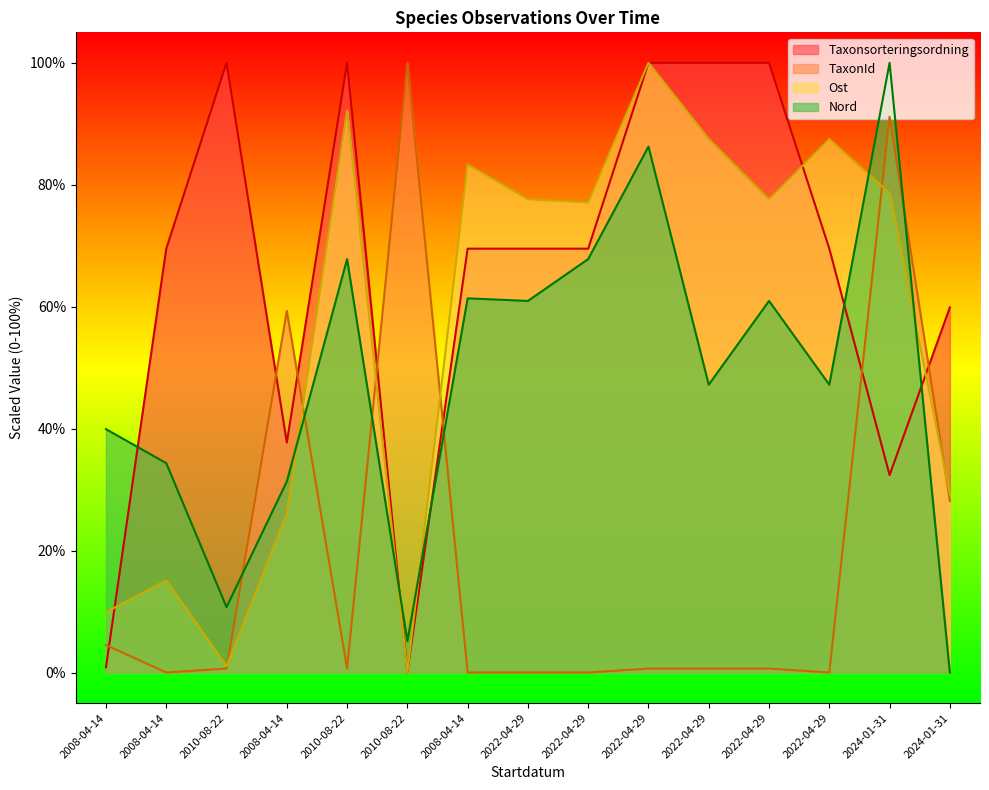

Between which two adjacent categories do Taxonsorteringsordning and TaxonId first intersect?

2008-04-14 and 2008-04-14